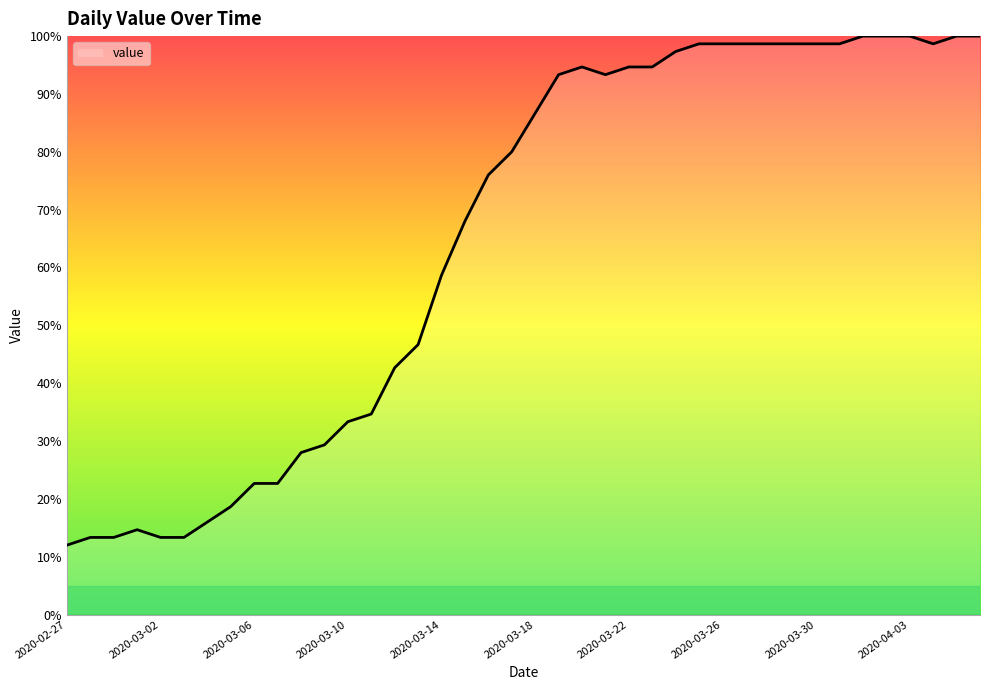

What is the smallest value displayed?

12.0